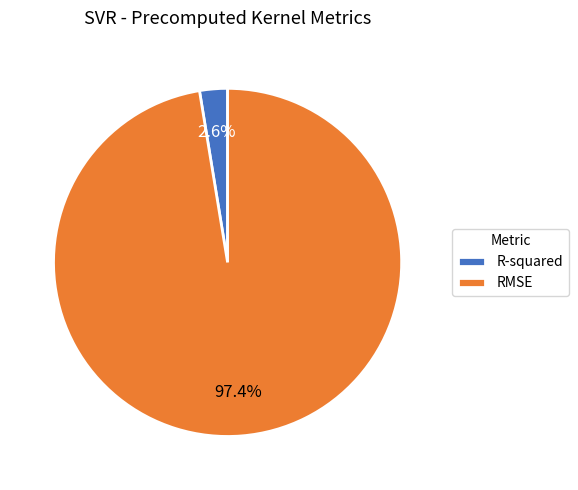

Rank the categories by value from highest to lowest.

RMSE, R-squared